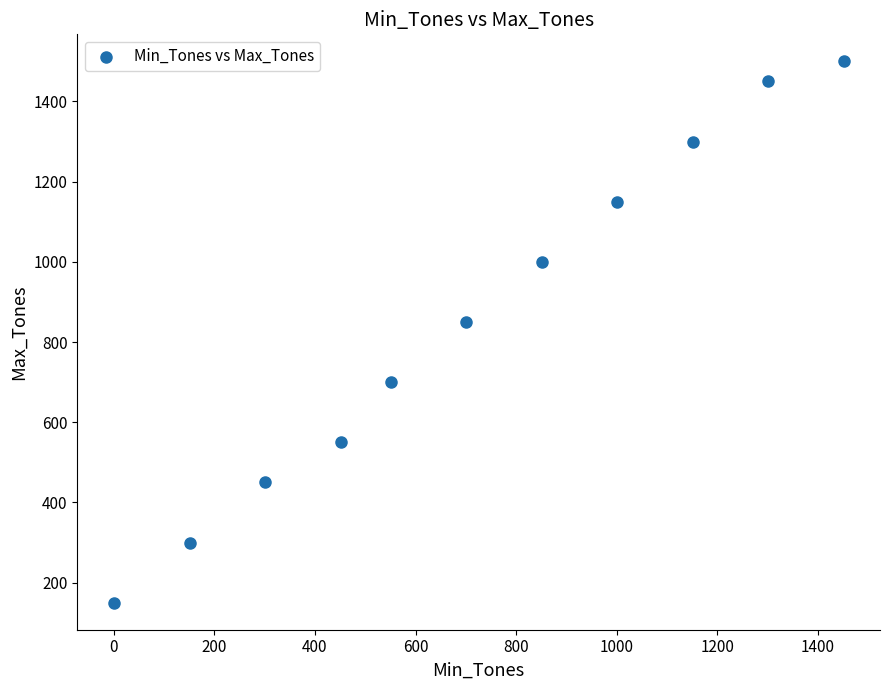

What Y value in the scatter plot is closest to 825?

850